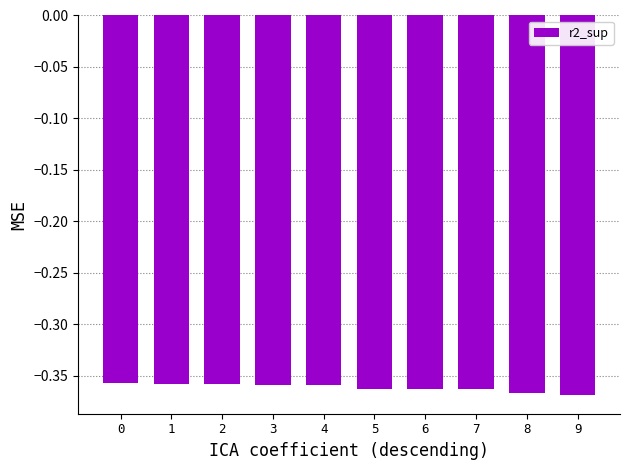

The chart shows a value of -0.1 at 7. True or false?

False